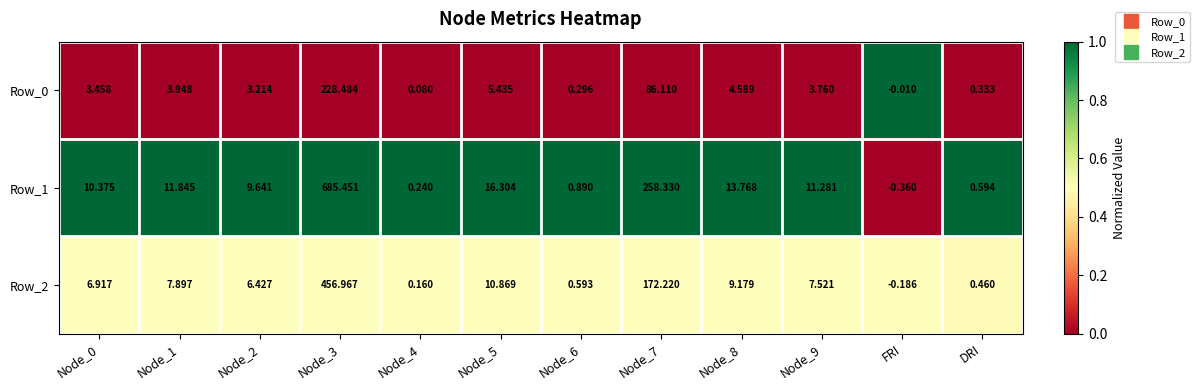

Is the value of Row_2 at FRI greater than the value of Row_1 at DRI?

No